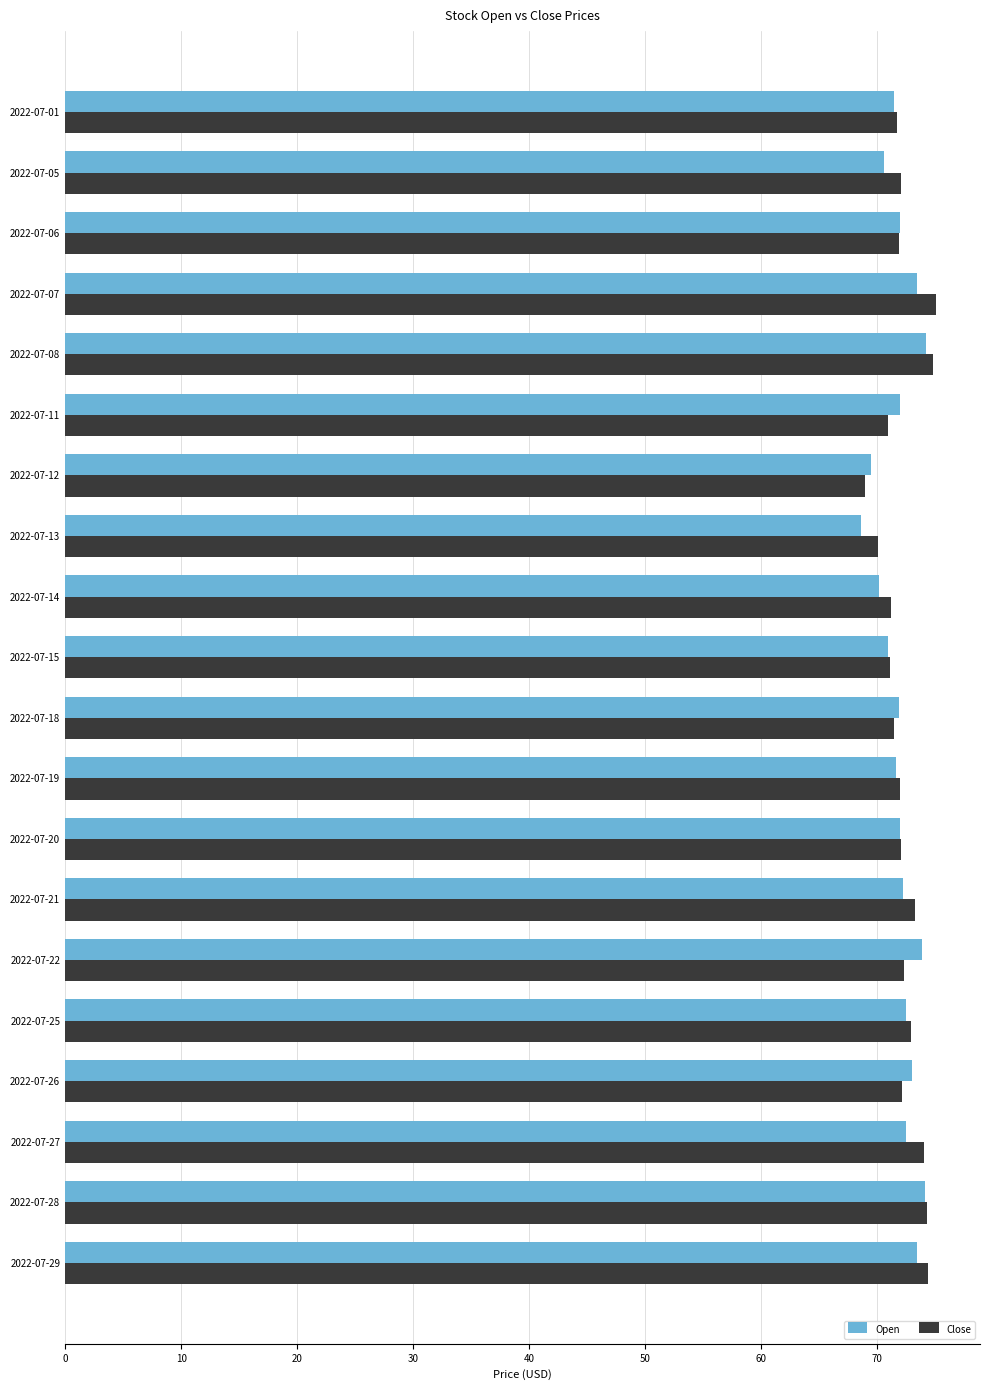

What is the highest value of the Close series?

75.1